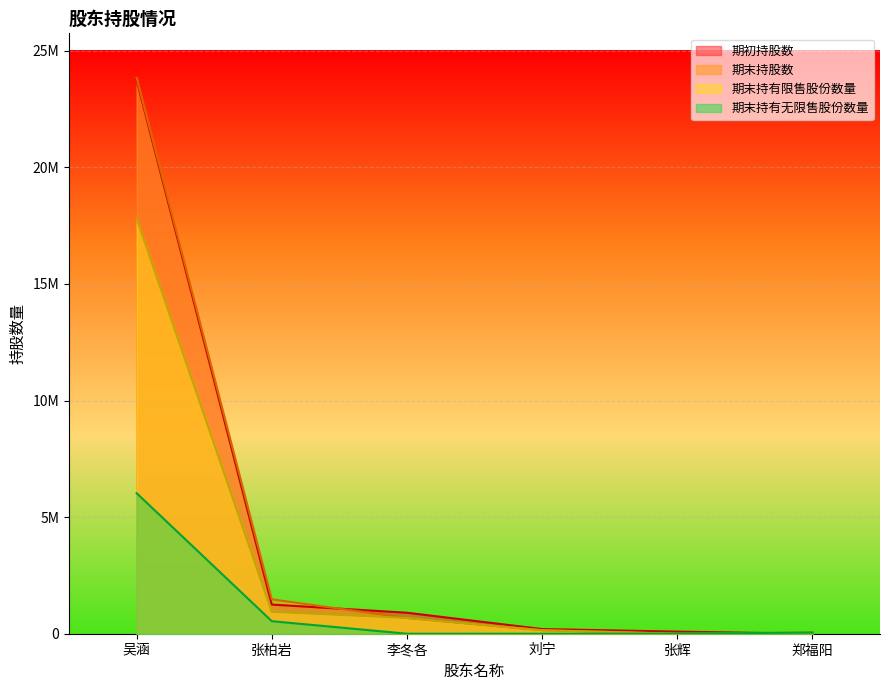

Which category has the lowest value across all series?

郑福阳